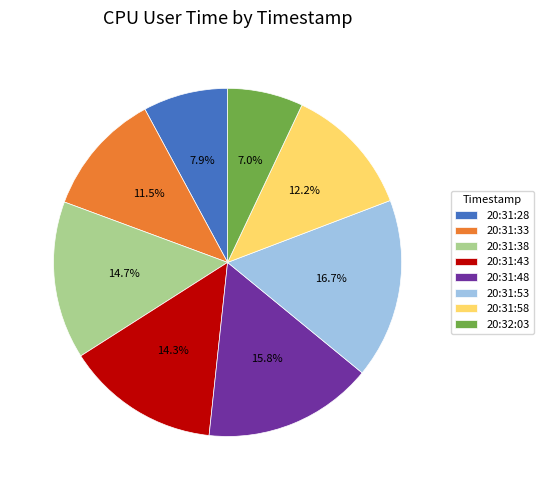

The 20:31:28 slice represents 8% of the pie. True or false?

True